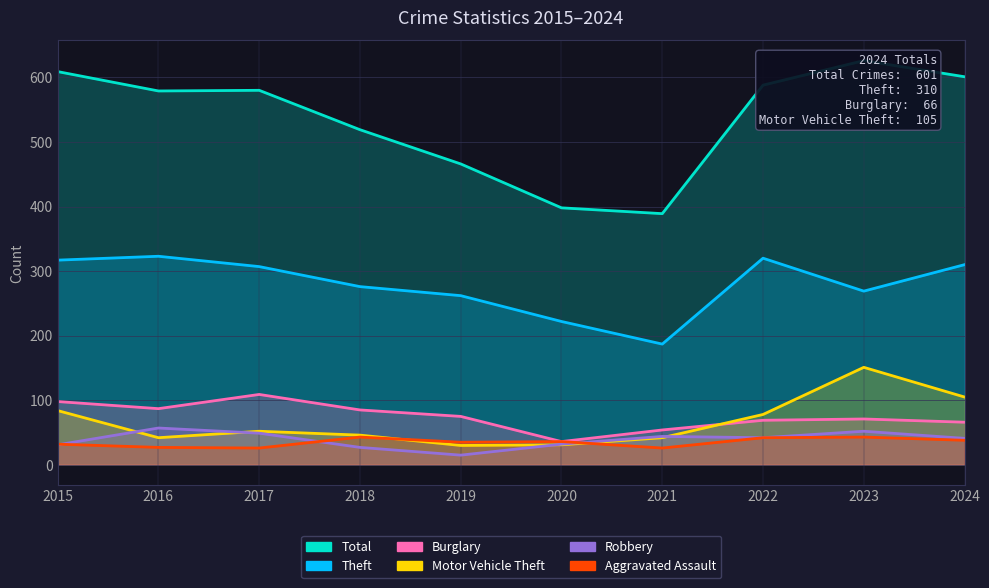

At which label does Total reach its peak?

2023